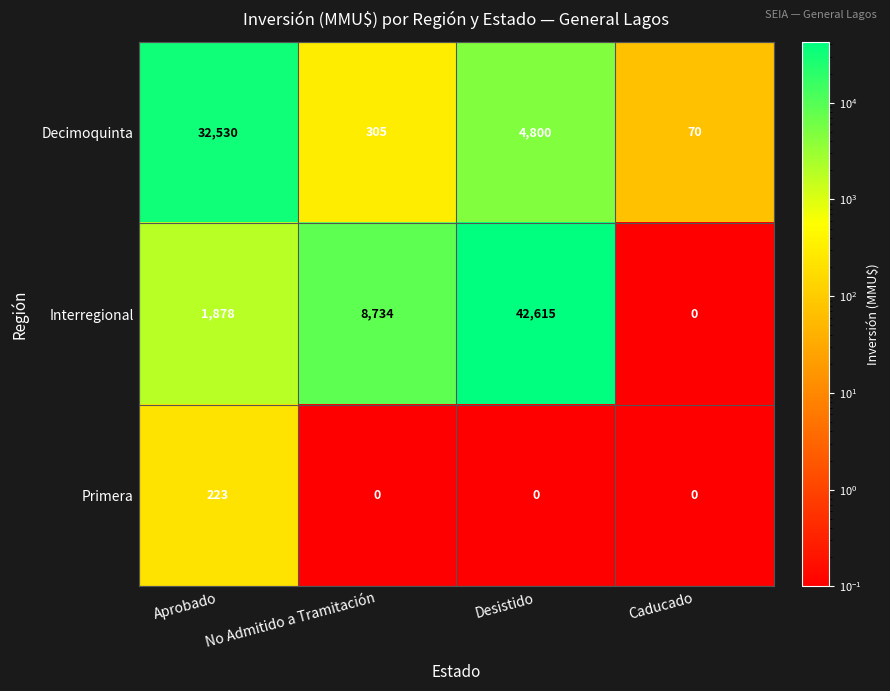

True or false: Primera has a value of 0 at No Admitido a Tramitación.

True